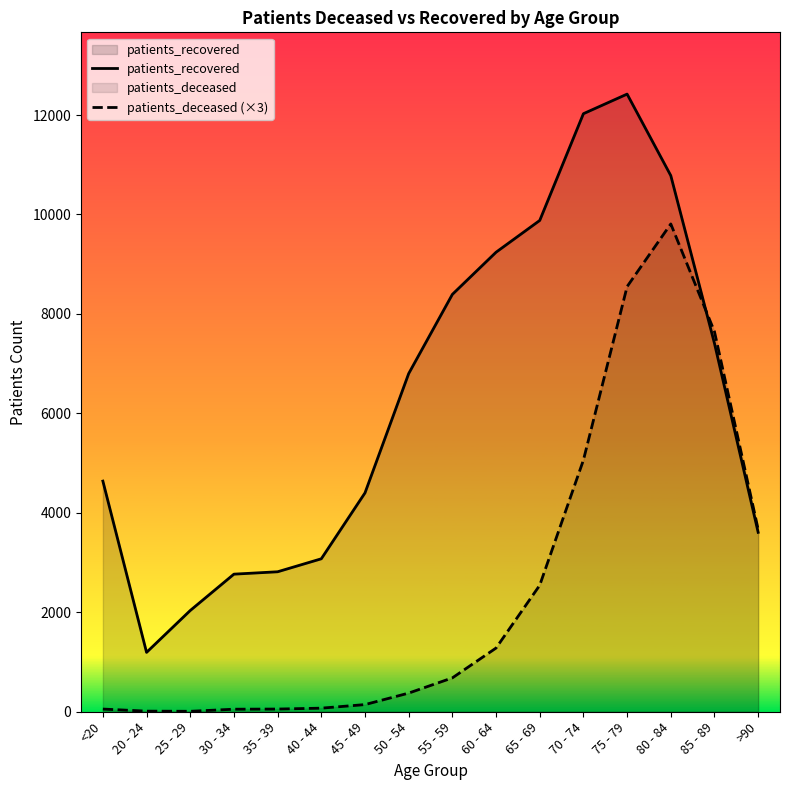

The patients_recovered series shows 3085 at 80 - 84. True or false?

False